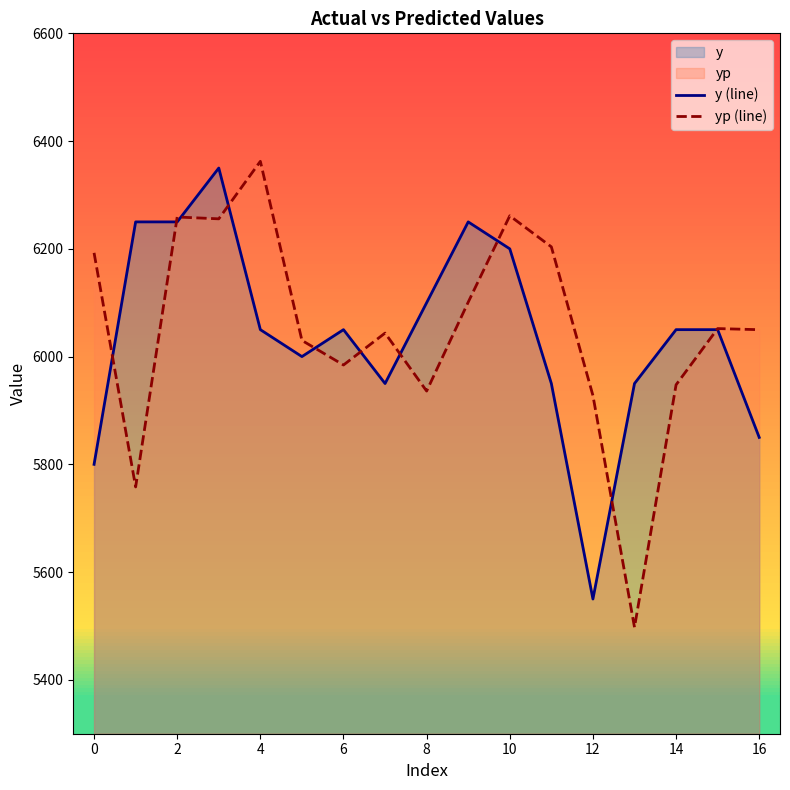

Reading right to left, list all the values displayed in this chart.

y (line): 5850.0	6050.0	6050.0	5950.0	5550.0	5950.0	6200.0	6250.0	6100.0	5950.0	6050.0	6000.0	6050.0	6350.0	6250.0	6250.0	5800.0
yp (line): 6049.9	6052.0	5947.6	5497.6	5927.8	6203.7	6261.3	6101.0	5936.0	6043.6	5984.4	6030.0	6362.5	6255.7	6259.1	5758.1	6192.5